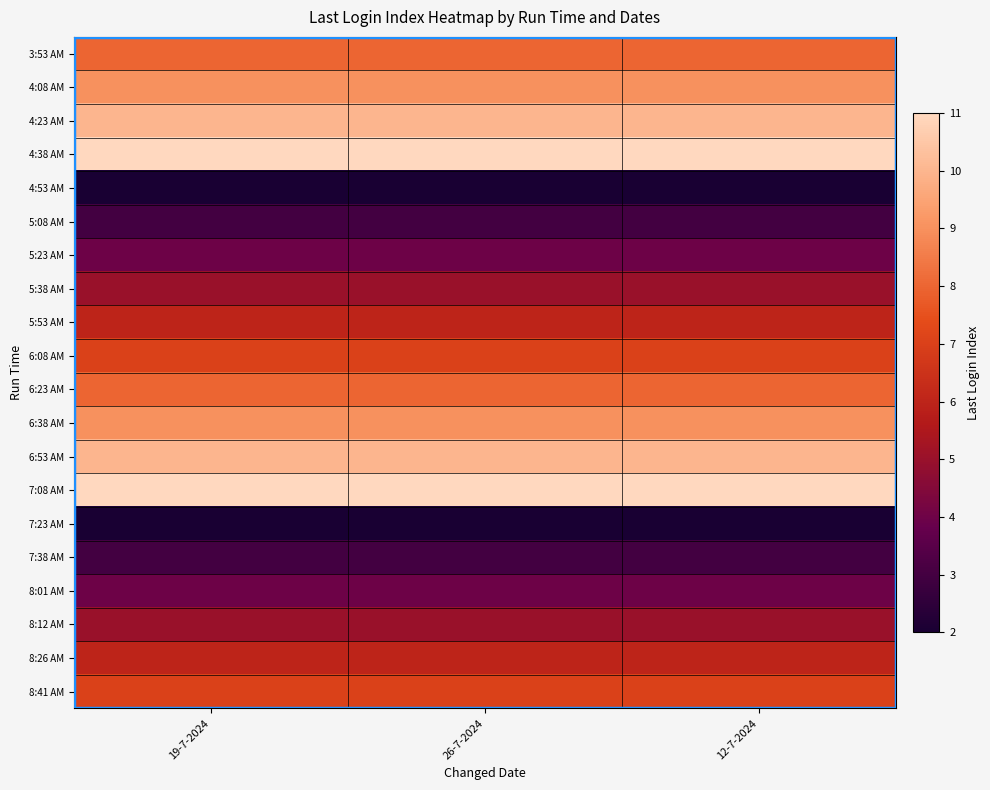

List the series in order of their peak value, highest first.

4:38 AM, 7:08 AM, 4:23 AM, 6:53 AM, 4:08 AM, 6:38 AM, 3:53 AM, 6:23 AM, 6:08 AM, 8:41 AM, 5:53 AM, 8:26 AM, 5:38 AM, 8:12 AM, 5:23 AM, 8:01 AM, 5:08 AM, 7:38 AM, 4:53 AM, 7:23 AM